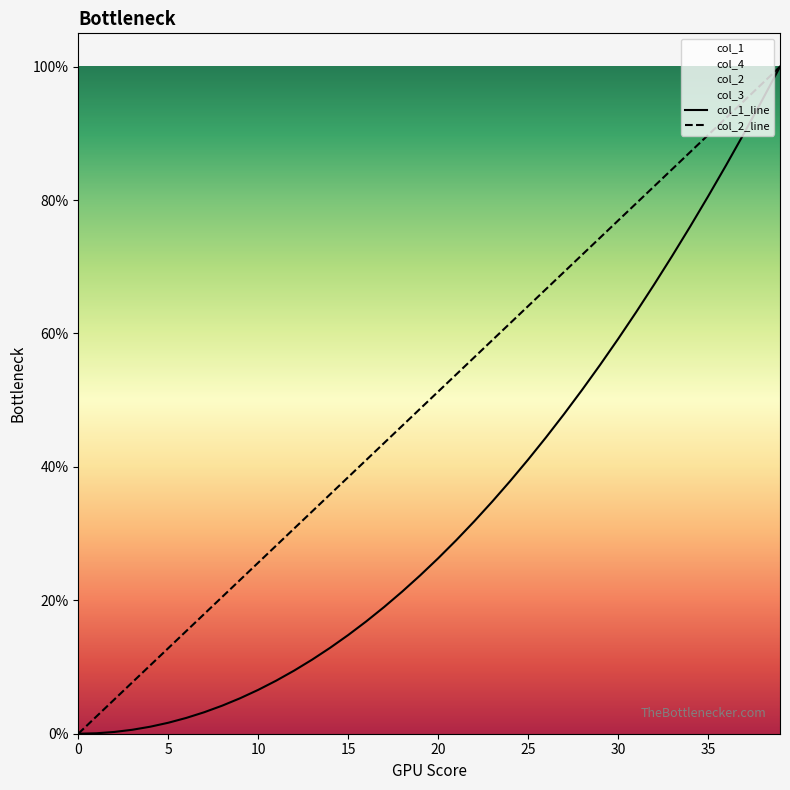

At which category is the sum across all series the highest?

39